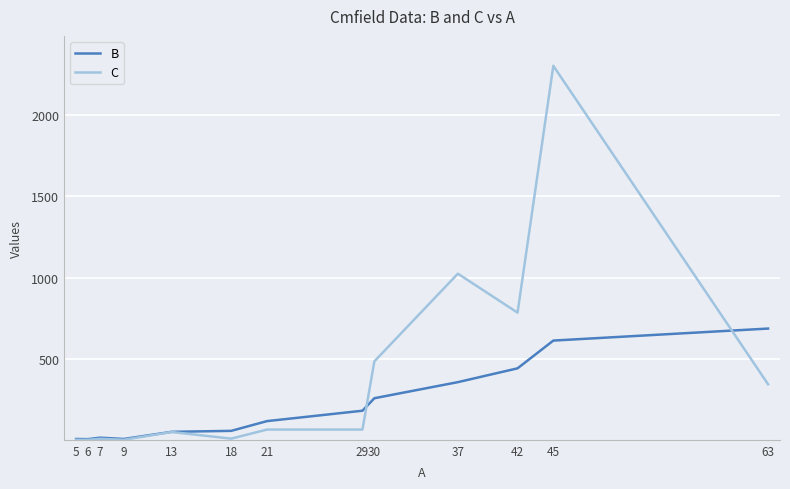

Which series has the largest total across all categories?

C